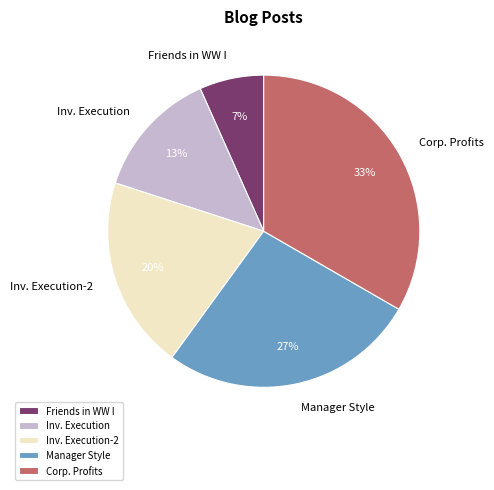

Is the sum of Manager Style and Corp. Profits greater than half?

Yes